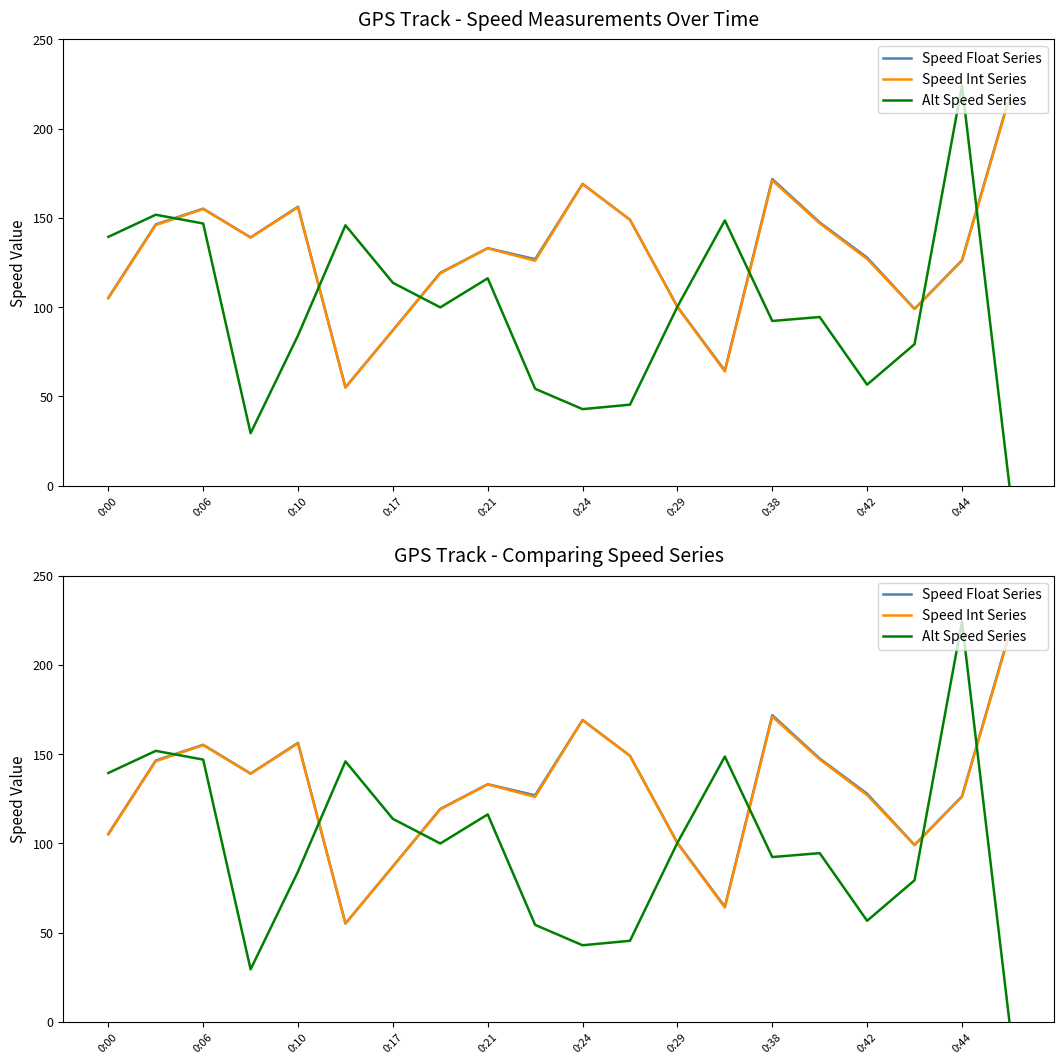

Between 0:10 and 0:21, which series saw the biggest shift?

Alt Speed Series